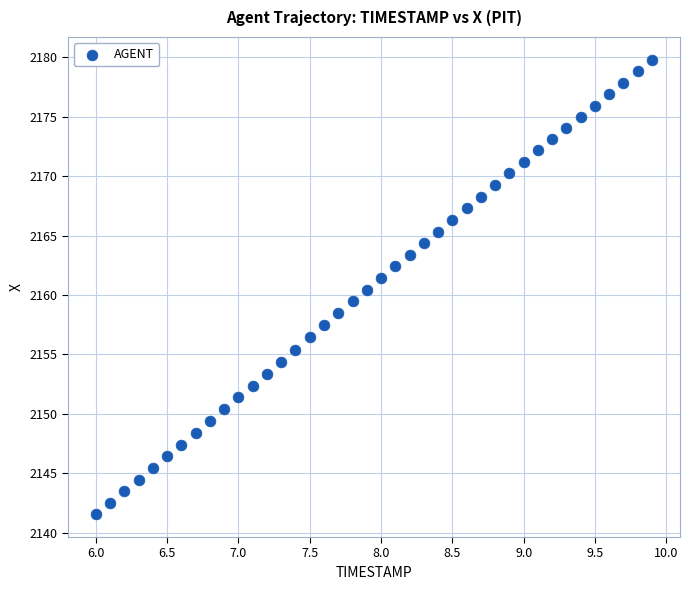

What is the range of X values (max minus min)?

3.9